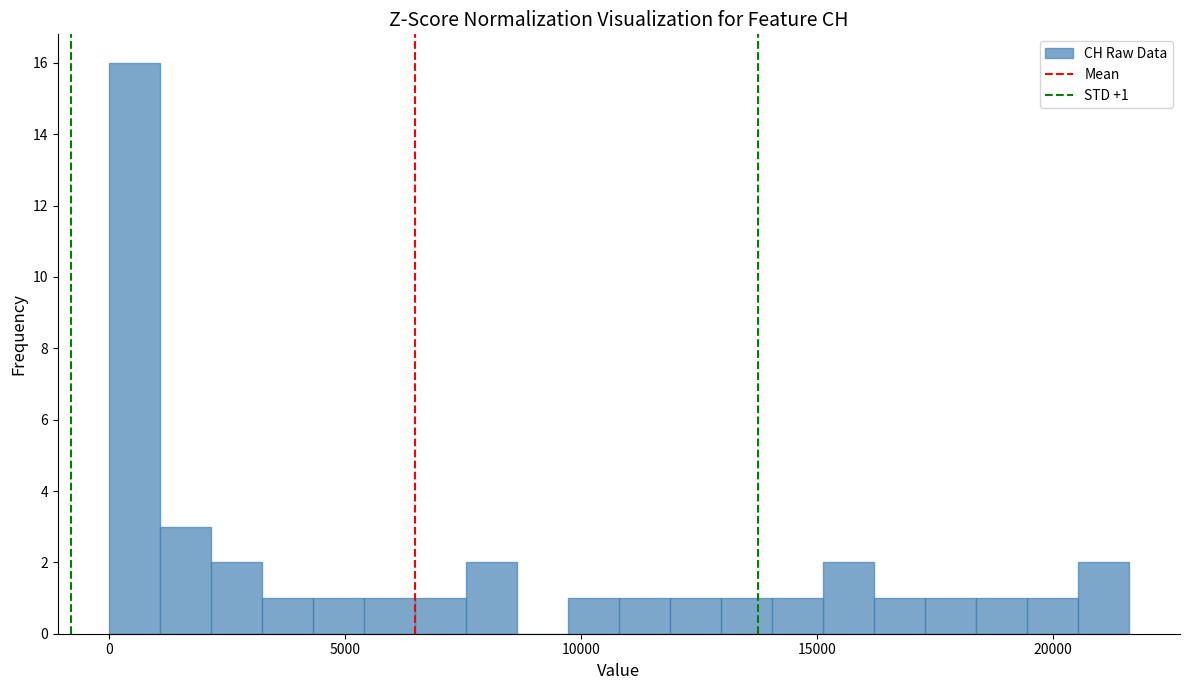

Read against the x-axis, roughly where is the centre of the tallest bar?

500